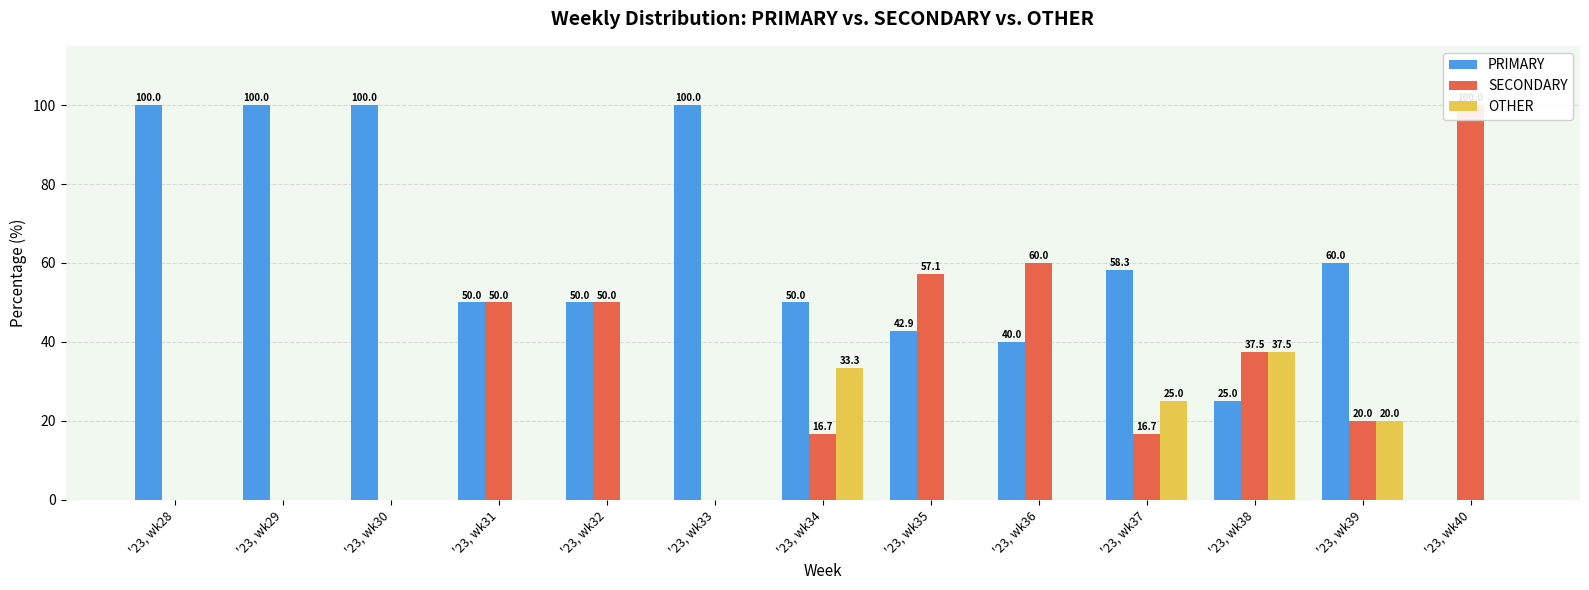

Reading left to right, transcribe all the data shown in this chart.

PRIMARY: 100.0	100.0	100.0	50.0	50.0	100.0	50.0	42.9	40.0	58.3	25.0	60.0	0.0
SECONDARY: 0.0	0.0	0.0	50.0	50.0	0.0	16.7	57.1	60.0	16.7	37.5	20.0	100.0
OTHER: 0.0	0.0	0.0	0.0	0.0	0.0	33.3	0.0	0.0	25.0	37.5	20.0	0.0